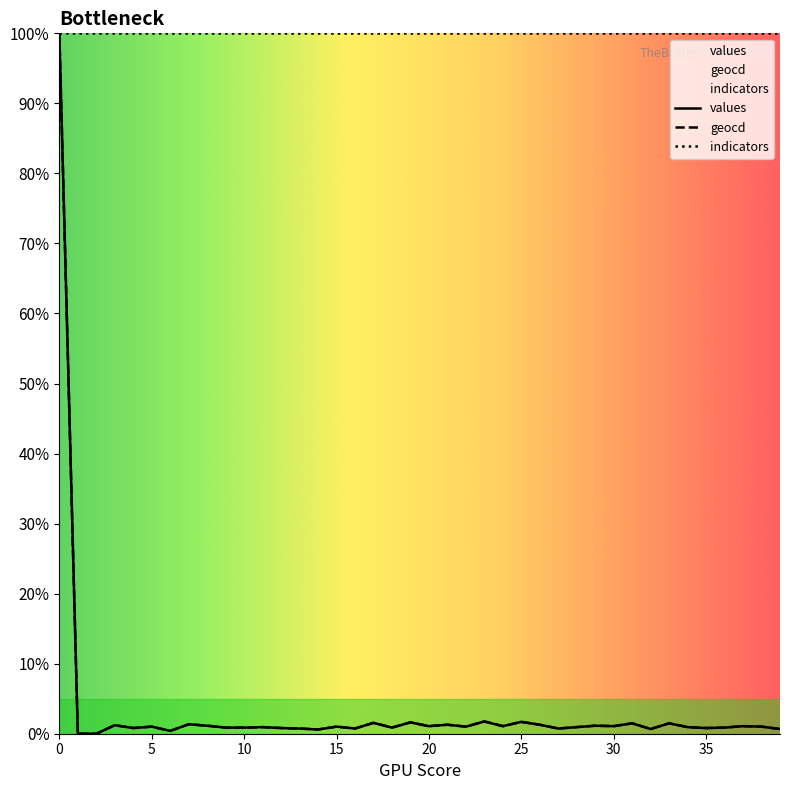

What is the average value of the values series?

3.5